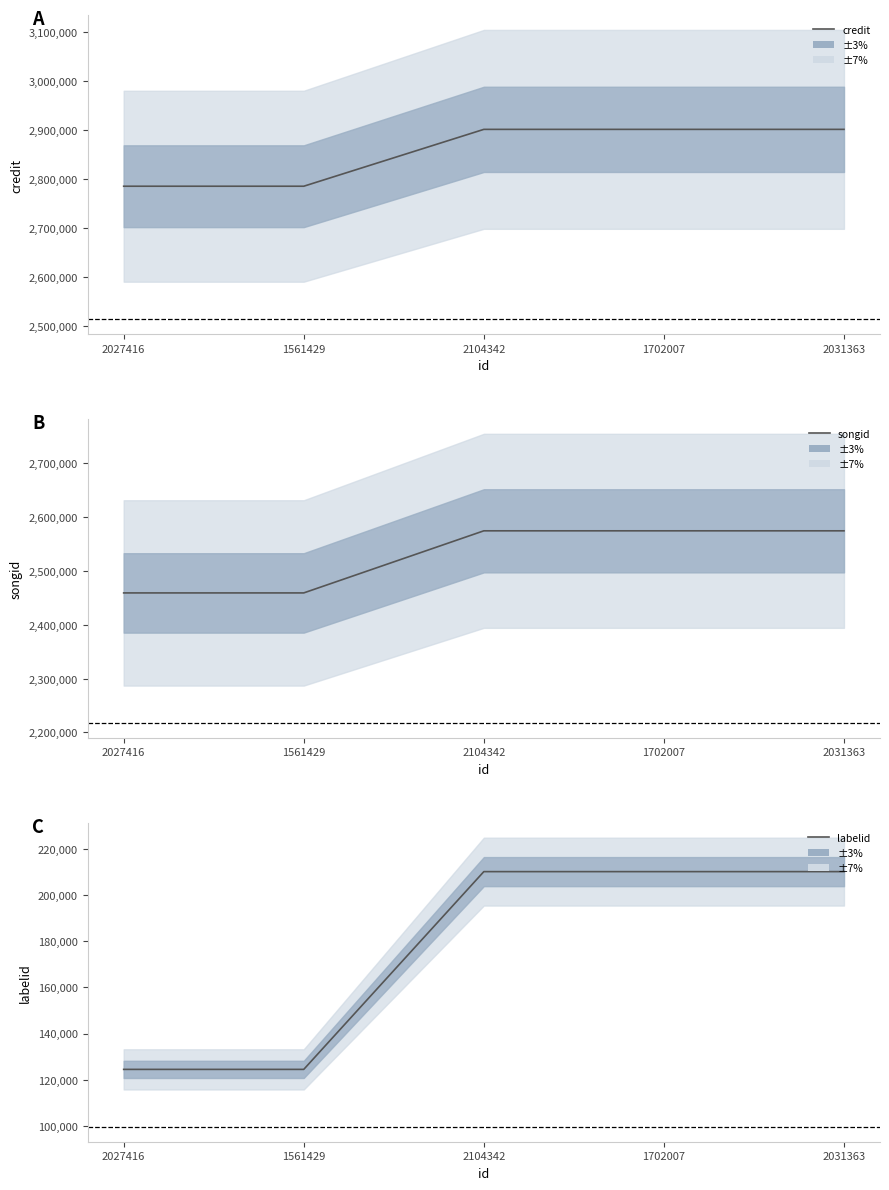

True or false: credit and labelid cross at least once.

False